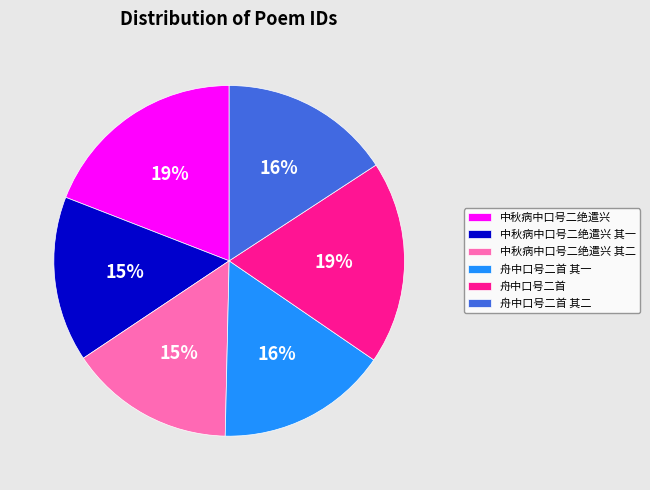

True or false: 舟中口号二首 其一 accounts for 6% of the total.

False